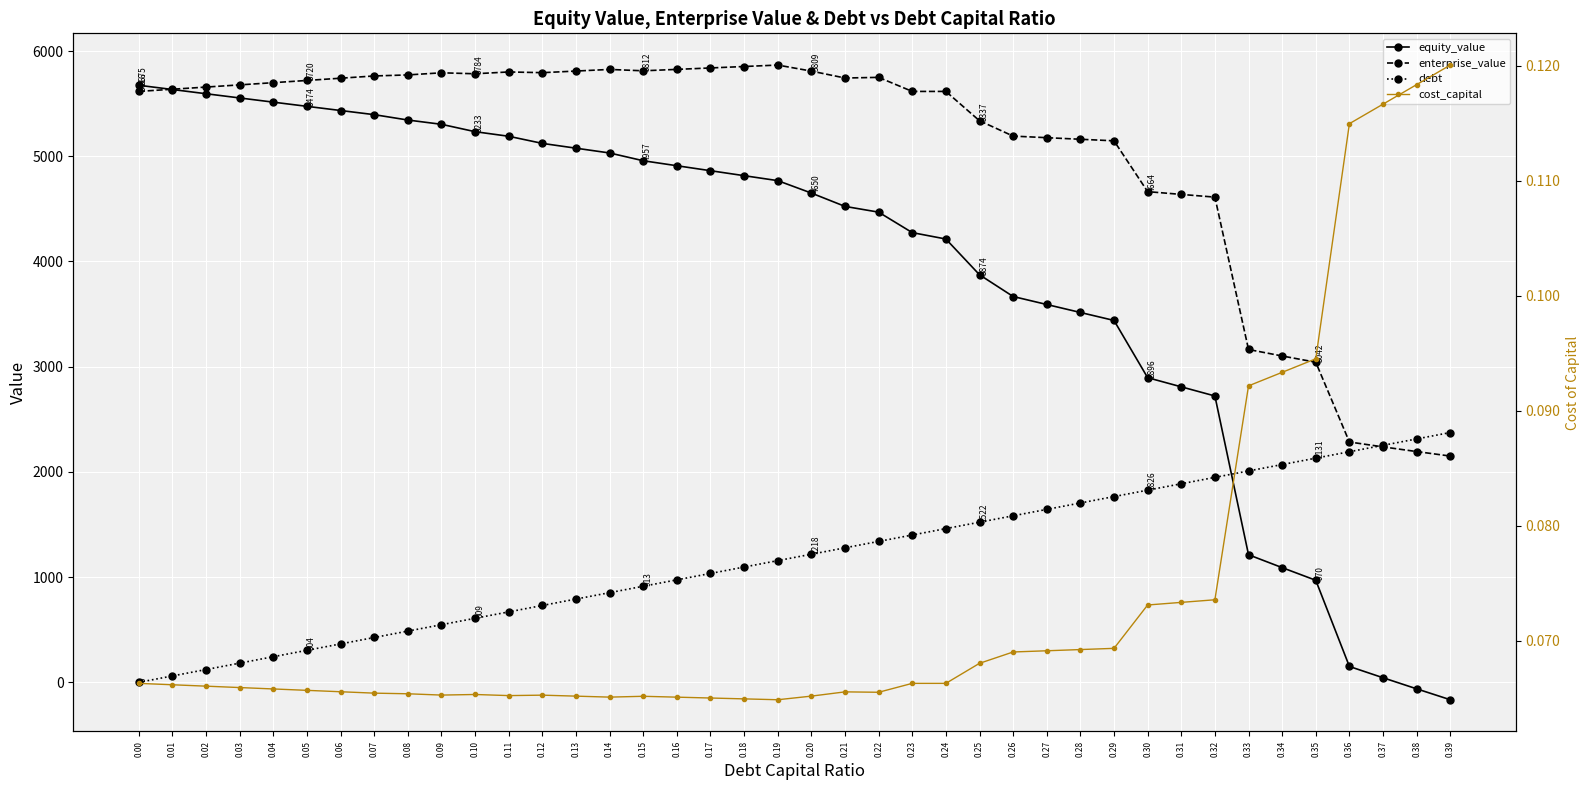

How many values in the debt series exceed 1217?

20